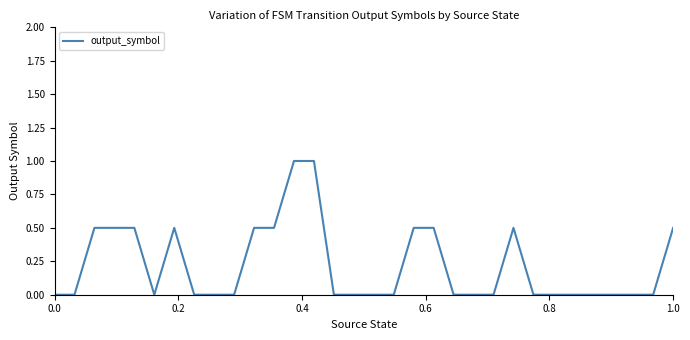

What is the maximum value shown in the chart?

1.0